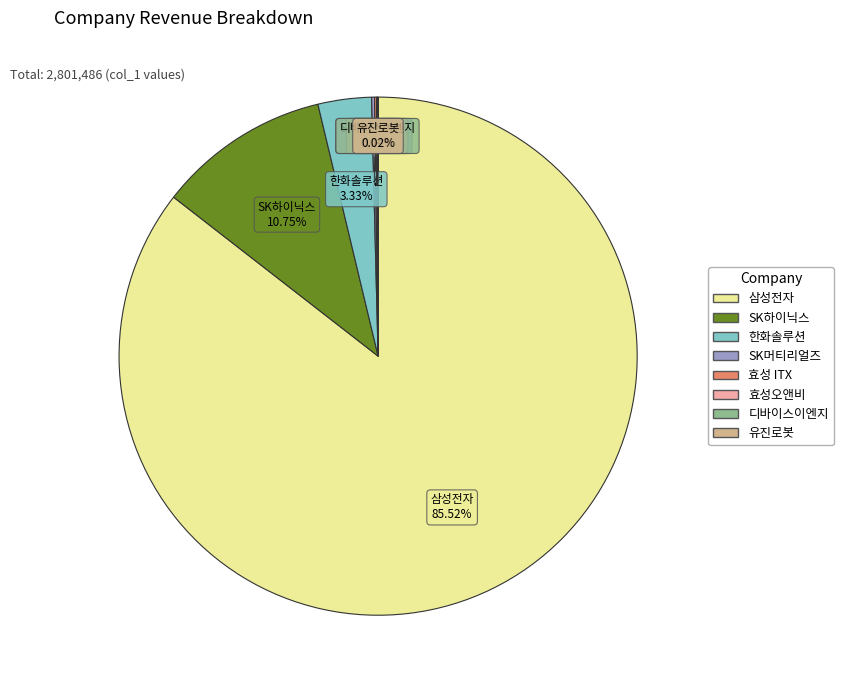

What is the largest slice in the pie chart?

삼성전자